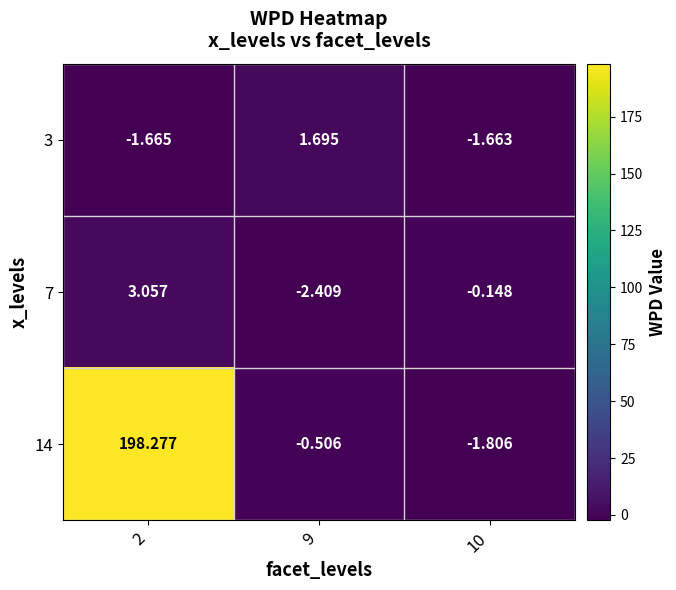

Is the value of 7 at 9 greater than the value of 14 at 10?

No